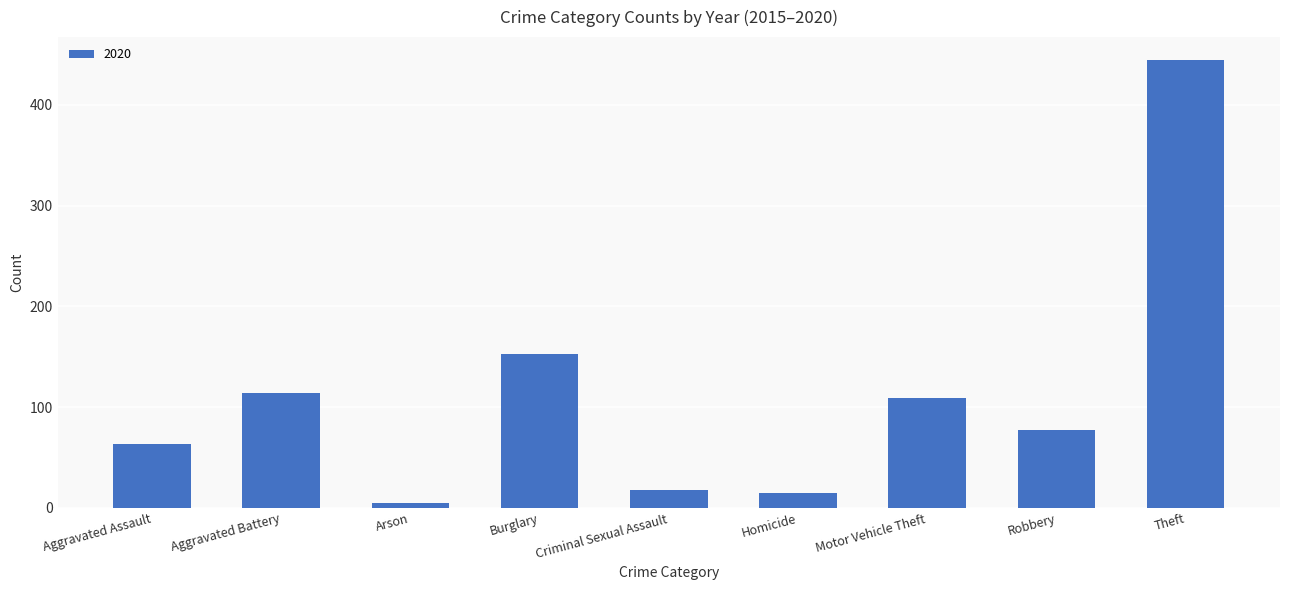

Is it true that the value at Theft is 445?

True